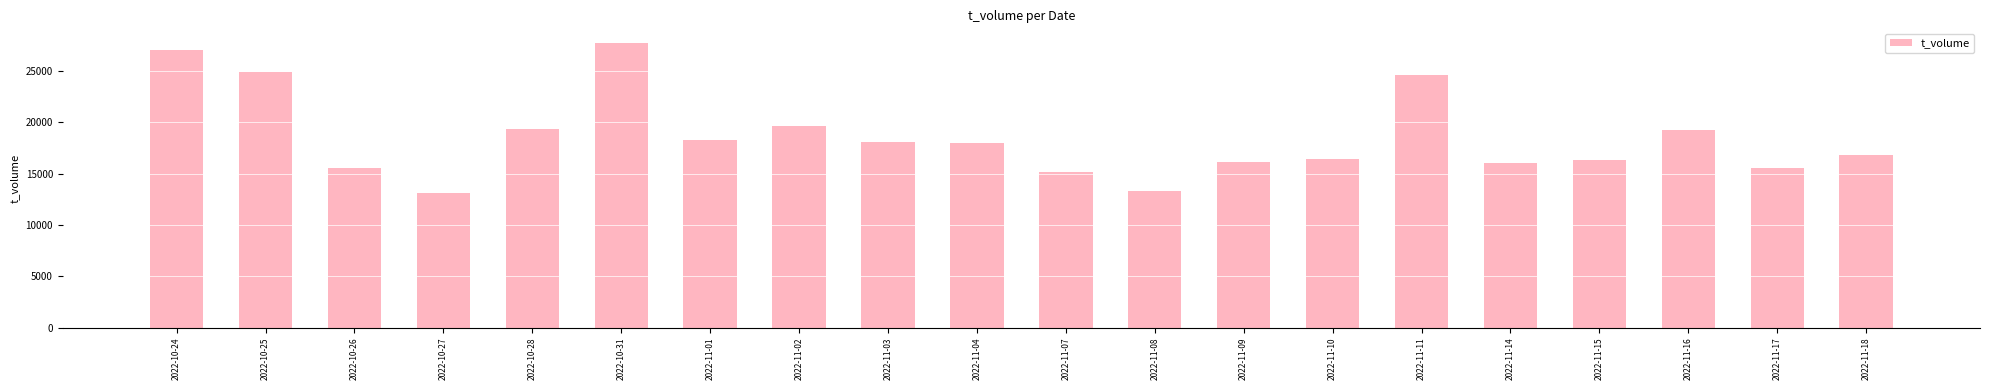

What is the change in value from 2022-10-31 to 2022-11-14?

-11777